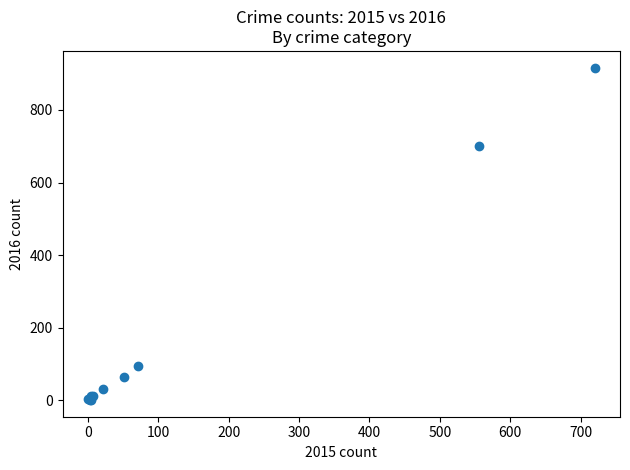

What Y value in the scatter plot is closest to 458?

702